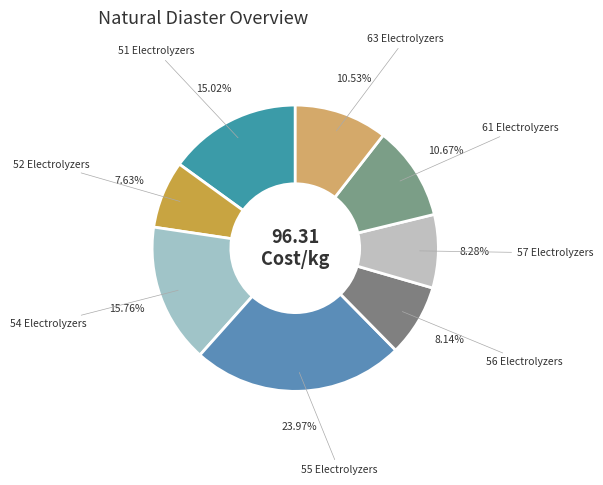

Does 56 Electrolyzers account for over 50% of the chart?

No